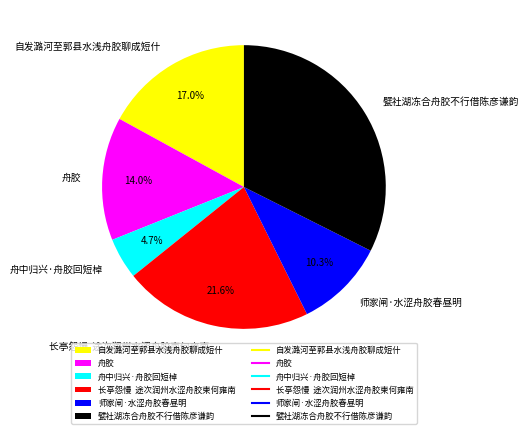

Which category has the biggest portion of the pie?

甓社湖冻合舟胶不行借陈彦谦韵